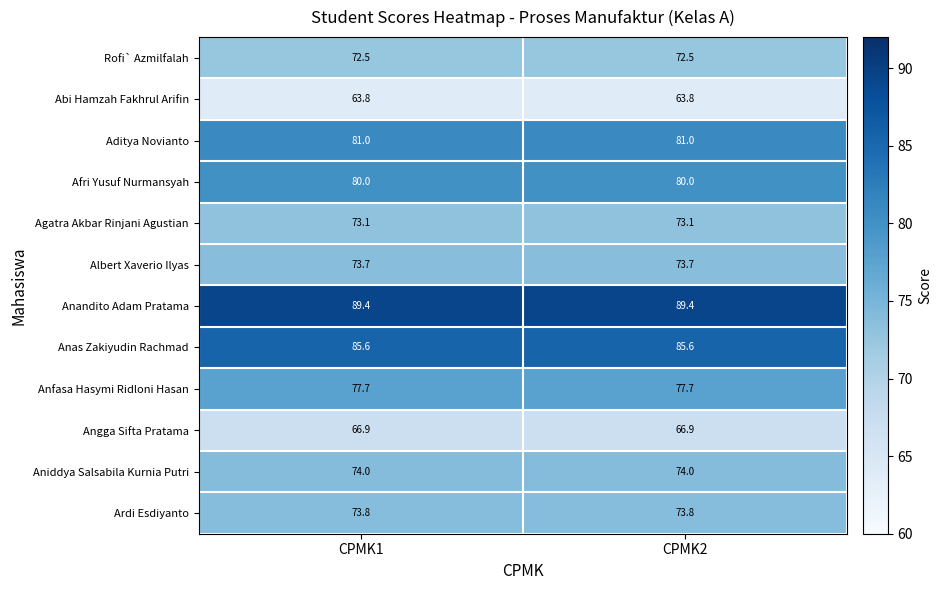

What is the sum of the Agatra Akbar Rinjani Agustian values at CPMK1 and CPMK2?

146.2